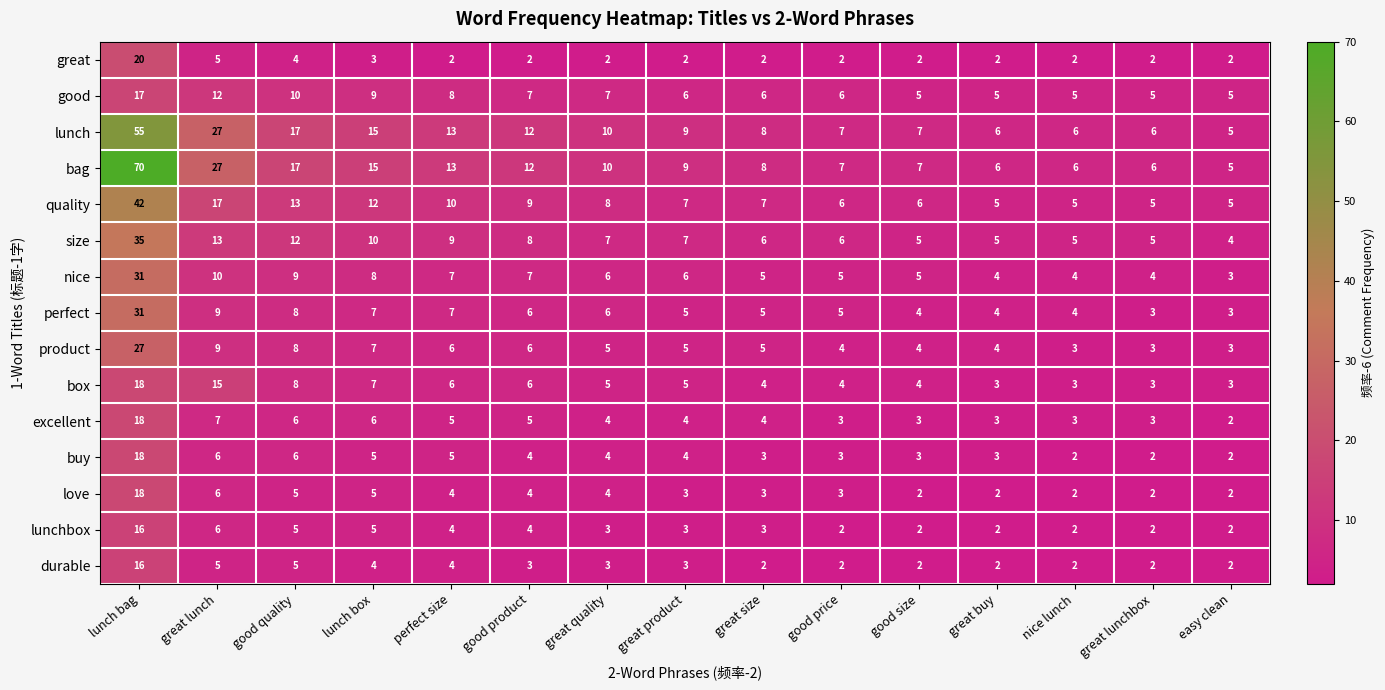

How many categories are shown in the chart?

15